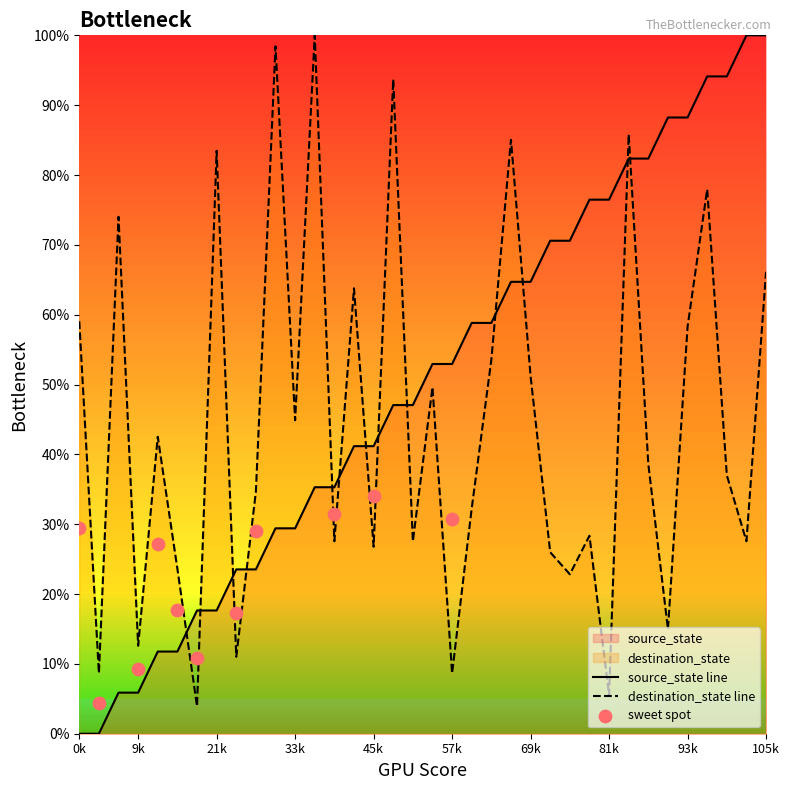

Which series has the largest total across all categories?

source_state